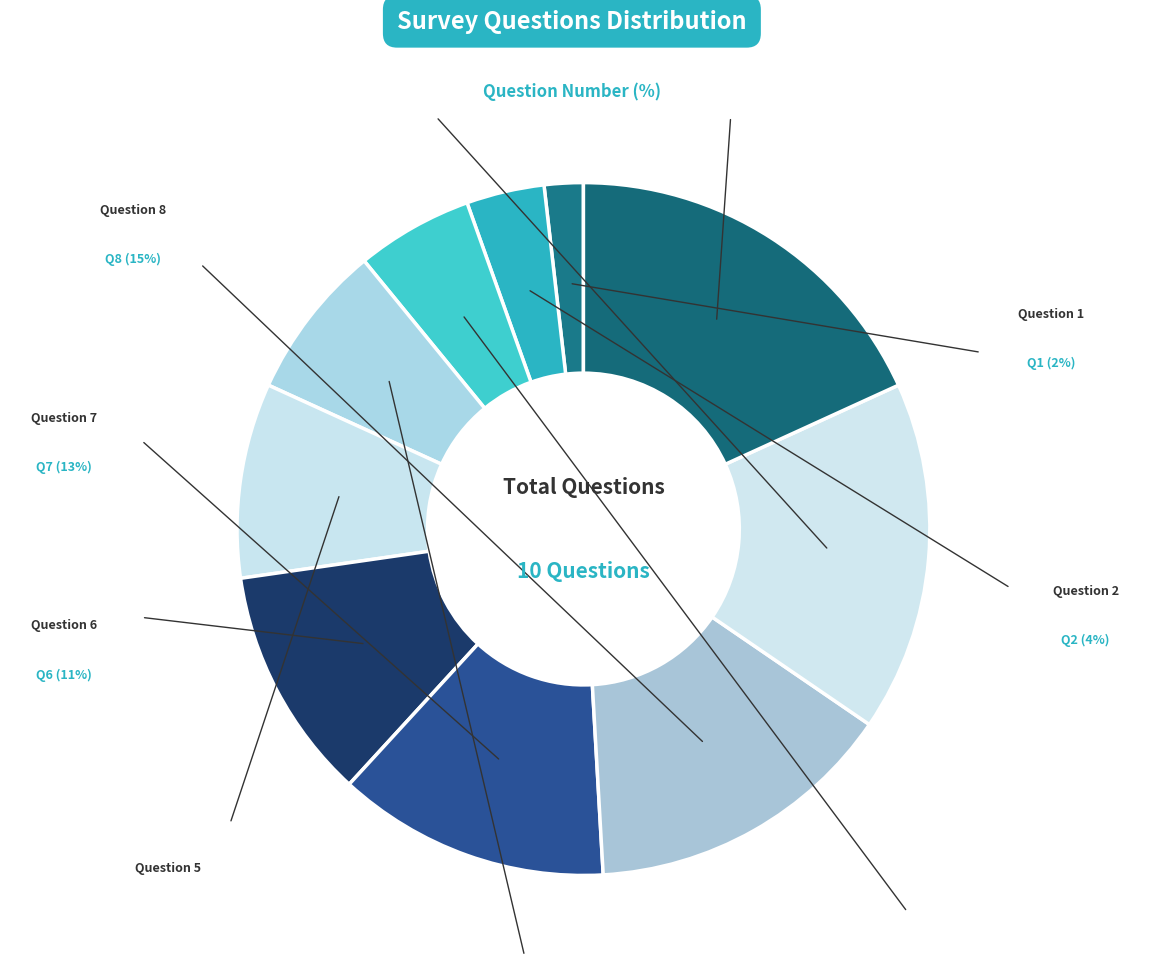

How many slices are in this pie chart?

10